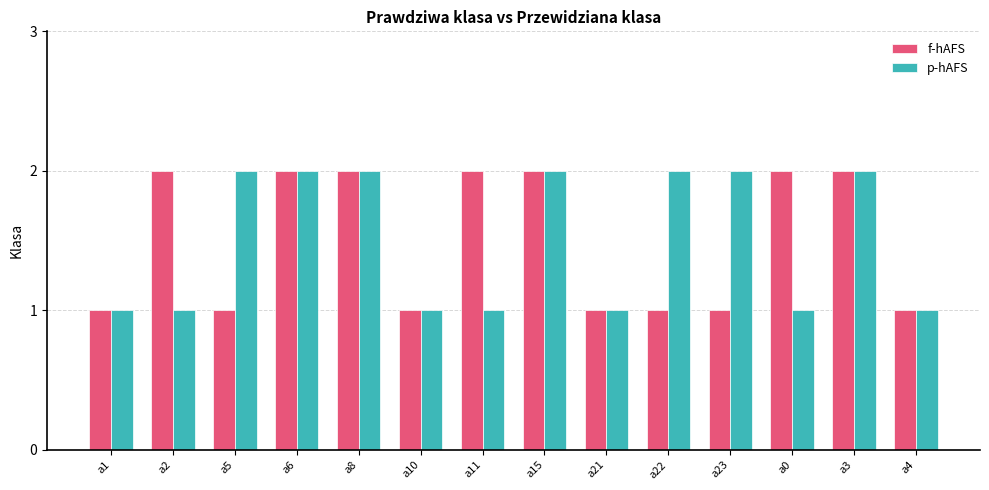

What are all the series names shown in the legend?

f-hAFS, p-hAFS